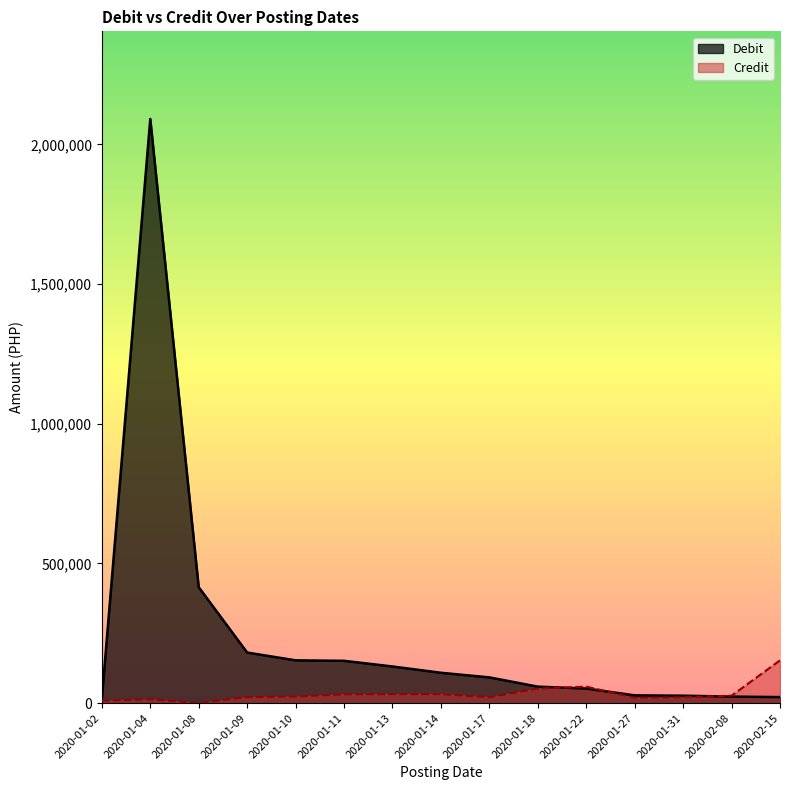

Does the chart display data point markers on the line(s)?

No